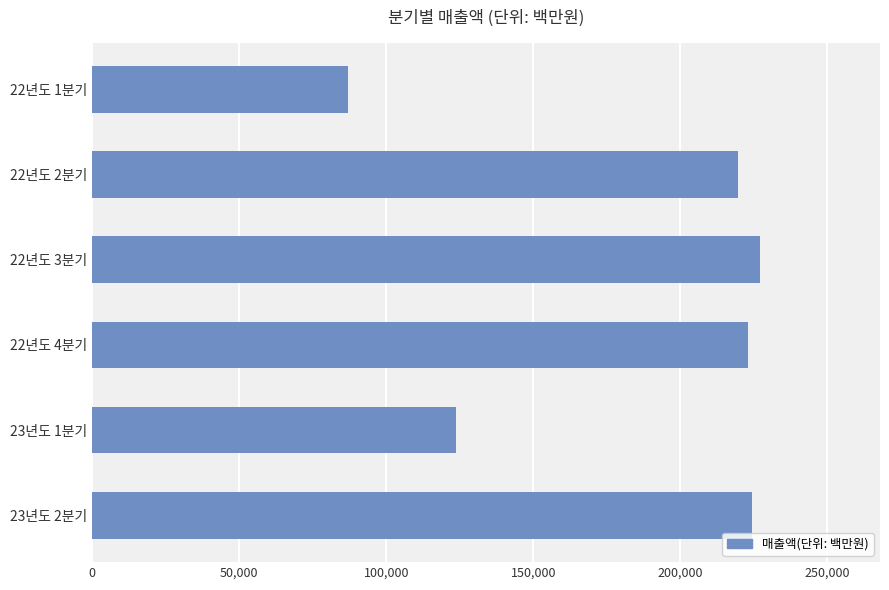

Read the value at 23년도 1분기, to the nearest 10.

123880